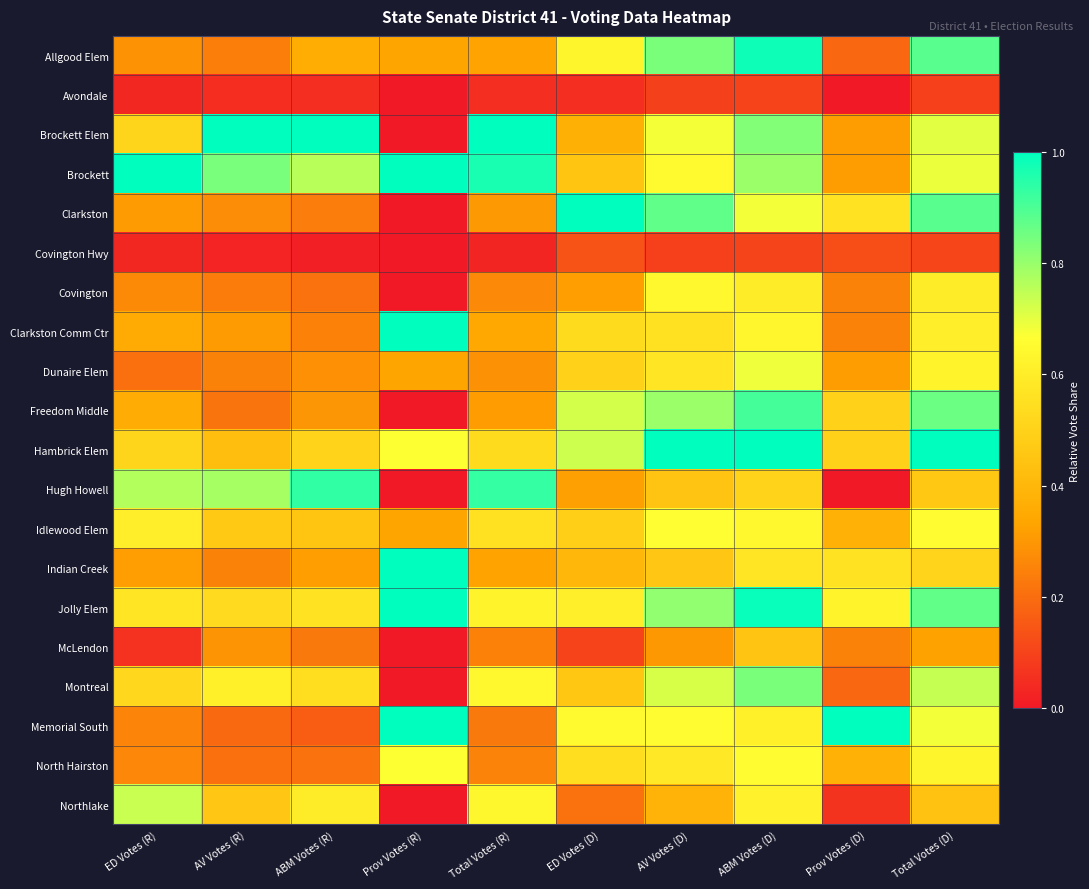

Reading right to left, what are all the values shown in this chart?

Allgood Elem: Total Votes (D)=0.9	Prov Votes (D)=0.2	ABM Votes (D)=1.0	AV Votes (D)=0.8	ED Votes (D)=0.6	Total Votes (R)=0.3	Prov Votes (R)=0.3	ABM Votes (R)=0.4	AV Votes (R)=0.2	ED Votes (R)=0.3
Avondale: Total Votes (D)=0.1	Prov Votes (D)=0.0	ABM Votes (D)=0.1	AV Votes (D)=0.1	ED Votes (D)=0.1	Total Votes (R)=0.1	Prov Votes (R)=0.0	ABM Votes (R)=0.1	AV Votes (R)=0.0	ED Votes (R)=0.0
Brockett Elem: Total Votes (D)=0.7	Prov Votes (D)=0.3	ABM Votes (D)=0.8	AV Votes (D)=0.7	ED Votes (D)=0.4	Total Votes (R)=1.0	Prov Votes (R)=0.0	ABM Votes (R)=1.0	AV Votes (R)=1.0	ED Votes (R)=0.5
Brockett: Total Votes (D)=0.7	Prov Votes (D)=0.3	ABM Votes (D)=0.8	AV Votes (D)=0.6	ED Votes (D)=0.4	Total Votes (R)=1.0	Prov Votes (R)=1.0	ABM Votes (R)=0.8	AV Votes (R)=0.8	ED Votes (R)=1.0
Clarkston: Total Votes (D)=0.9	Prov Votes (D)=0.6	ABM Votes (D)=0.7	AV Votes (D)=0.9	ED Votes (D)=1.0	Total Votes (R)=0.3	Prov Votes (R)=0.0	ABM Votes (R)=0.2	AV Votes (R)=0.3	ED Votes (R)=0.3
Covington Hwy: Total Votes (D)=0.1	Prov Votes (D)=0.1	ABM Votes (D)=0.1	AV Votes (D)=0.1	ED Votes (D)=0.1	Total Votes (R)=0.0	Prov Votes (R)=0.0	ABM Votes (R)=0.0	AV Votes (R)=0.0	ED Votes (R)=0.0
Covington: Total Votes (D)=0.6	Prov Votes (D)=0.2	ABM Votes (D)=0.6	AV Votes (D)=0.6	ED Votes (D)=0.3	Total Votes (R)=0.3	Prov Votes (R)=0.0	ABM Votes (R)=0.2	AV Votes (R)=0.2	ED Votes (R)=0.3
Clarkston Comm Ctr: Total Votes (D)=0.6	Prov Votes (D)=0.2	ABM Votes (D)=0.6	AV Votes (D)=0.6	ED Votes (D)=0.5	Total Votes (R)=0.3	Prov Votes (R)=1.0	ABM Votes (R)=0.2	AV Votes (R)=0.3	ED Votes (R)=0.4
Dunaire Elem: Total Votes (D)=0.6	Prov Votes (D)=0.3	ABM Votes (D)=0.7	AV Votes (D)=0.6	ED Votes (D)=0.5	Total Votes (R)=0.3	Prov Votes (R)=0.3	ABM Votes (R)=0.3	AV Votes (R)=0.3	ED Votes (R)=0.2
Freedom Middle: Total Votes (D)=0.9	Prov Votes (D)=0.5	ABM Votes (D)=0.9	AV Votes (D)=0.8	ED Votes (D)=0.7	Total Votes (R)=0.3	Prov Votes (R)=0.0	ABM Votes (R)=0.3	AV Votes (R)=0.2	ED Votes (R)=0.4
Hambrick Elem: Total Votes (D)=1.0	Prov Votes (D)=0.5	ABM Votes (D)=1.0	AV Votes (D)=1.0	ED Votes (D)=0.7	Total Votes (R)=0.5	Prov Votes (R)=0.7	ABM Votes (R)=0.5	AV Votes (R)=0.4	ED Votes (R)=0.5
Hugh Howell: Total Votes (D)=0.5	Prov Votes (D)=0.0	ABM Votes (D)=0.5	AV Votes (D)=0.4	ED Votes (D)=0.3	Total Votes (R)=0.9	Prov Votes (R)=0.0	ABM Votes (R)=0.9	AV Votes (R)=0.8	ED Votes (R)=0.8
Idlewood Elem: Total Votes (D)=0.7	Prov Votes (D)=0.4	ABM Votes (D)=0.6	AV Votes (D)=0.7	ED Votes (D)=0.5	Total Votes (R)=0.6	Prov Votes (R)=0.3	ABM Votes (R)=0.4	AV Votes (R)=0.5	ED Votes (R)=0.6
Indian Creek: Total Votes (D)=0.5	Prov Votes (D)=0.6	ABM Votes (D)=0.6	AV Votes (D)=0.5	ED Votes (D)=0.4	Total Votes (R)=0.3	Prov Votes (R)=1.0	ABM Votes (R)=0.3	AV Votes (R)=0.2	ED Votes (R)=0.3
Jolly Elem: Total Votes (D)=0.9	Prov Votes (D)=0.6	ABM Votes (D)=1.0	AV Votes (D)=0.8	ED Votes (D)=0.6	Total Votes (R)=0.6	Prov Votes (R)=1.0	ABM Votes (R)=0.6	AV Votes (R)=0.5	ED Votes (R)=0.6
McLendon: Total Votes (D)=0.3	Prov Votes (D)=0.2	ABM Votes (D)=0.4	AV Votes (D)=0.3	ED Votes (D)=0.1	Total Votes (R)=0.2	Prov Votes (R)=0.0	ABM Votes (R)=0.2	AV Votes (R)=0.3	ED Votes (R)=0.1
Montreal: Total Votes (D)=0.7	Prov Votes (D)=0.2	ABM Votes (D)=0.8	AV Votes (D)=0.7	ED Votes (D)=0.5	Total Votes (R)=0.6	Prov Votes (R)=0.0	ABM Votes (R)=0.5	AV Votes (R)=0.6	ED Votes (R)=0.5
Memorial South: Total Votes (D)=0.7	Prov Votes (D)=1.0	ABM Votes (D)=0.6	AV Votes (D)=0.7	ED Votes (D)=0.6	Total Votes (R)=0.2	Prov Votes (R)=1.0	ABM Votes (R)=0.2	AV Votes (R)=0.2	ED Votes (R)=0.3
North Hairston: Total Votes (D)=0.6	Prov Votes (D)=0.4	ABM Votes (D)=0.7	AV Votes (D)=0.6	ED Votes (D)=0.5	Total Votes (R)=0.3	Prov Votes (R)=0.7	ABM Votes (R)=0.2	AV Votes (R)=0.2	ED Votes (R)=0.3
Northlake: Total Votes (D)=0.4	Prov Votes (D)=0.1	ABM Votes (D)=0.6	AV Votes (D)=0.4	ED Votes (D)=0.2	Total Votes (R)=0.6	Prov Votes (R)=0.0	ABM Votes (R)=0.6	AV Votes (R)=0.5	ED Votes (R)=0.7